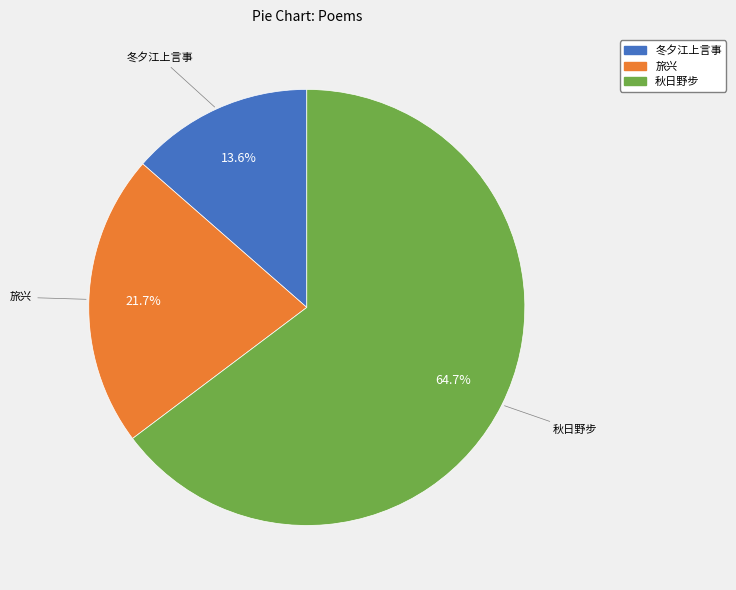

How many segments does this pie chart have?

3